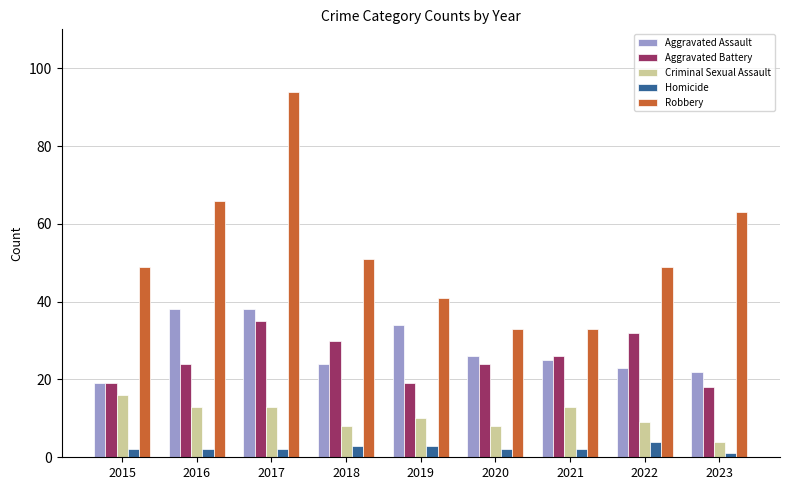

At which label is Robbery closest to 63?

2023